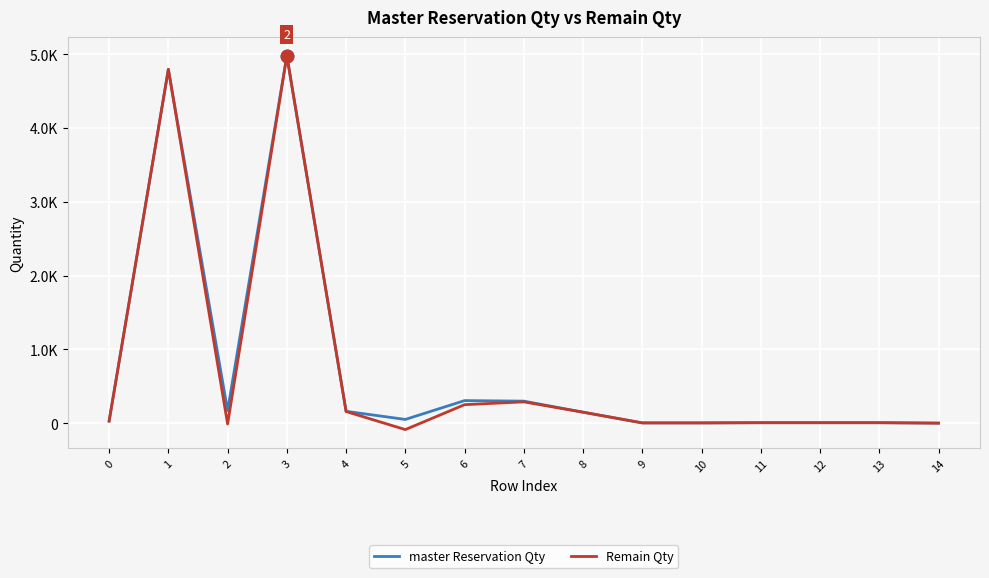

Is this an area chart (filled region under the line)?

No